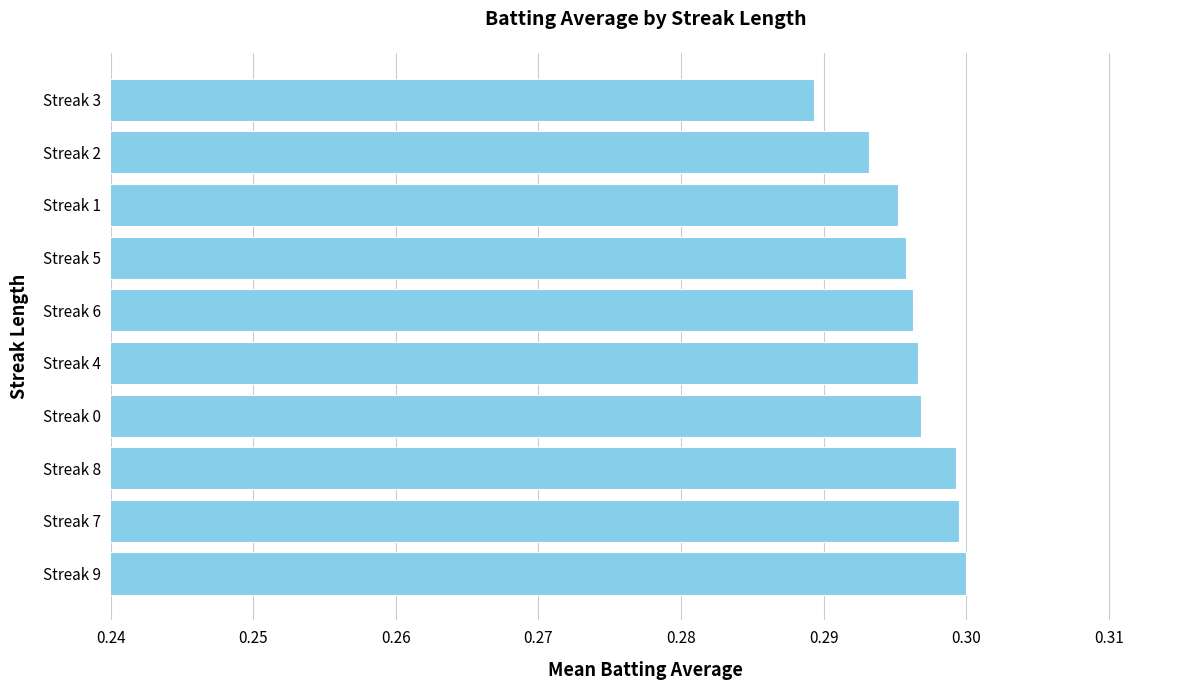

How many bars are there in total?

10